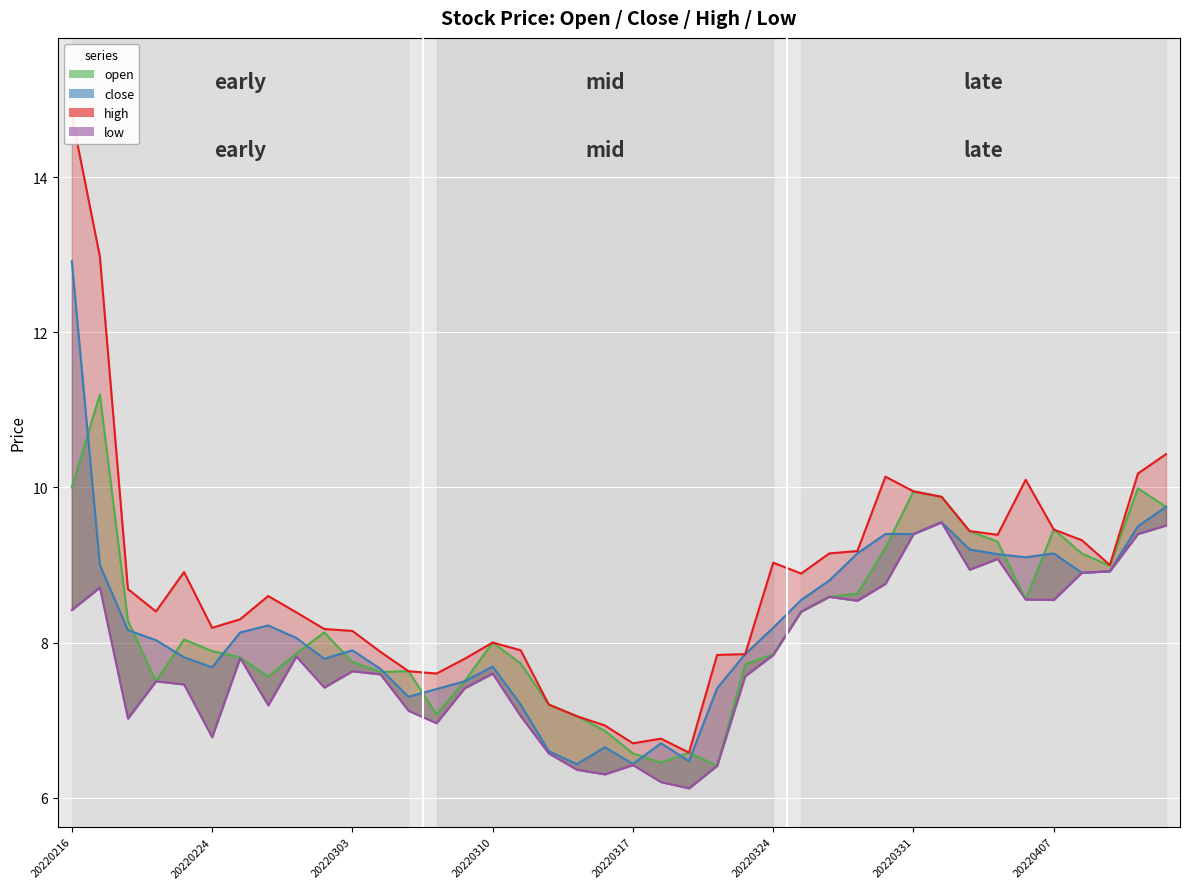

List the series in order of their peak value, lowest first.

low, open, close, high